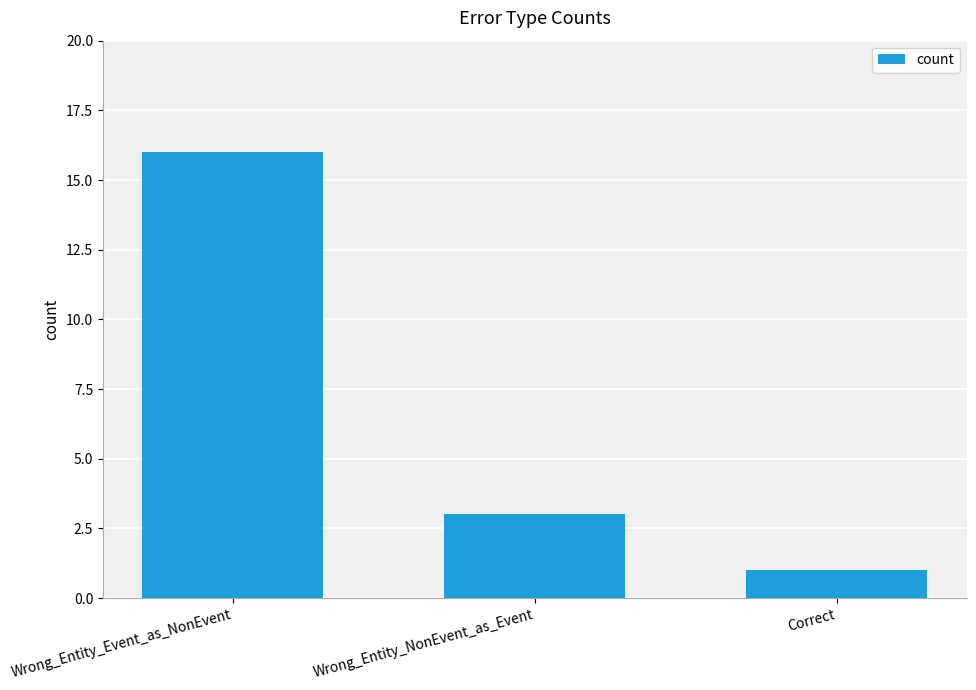

Reading left to right, what are all the values shown in this chart?

Wrong_Entity_Event_as_NonEvent=16	Wrong_Entity_NonEvent_as_Event=3	Correct=1